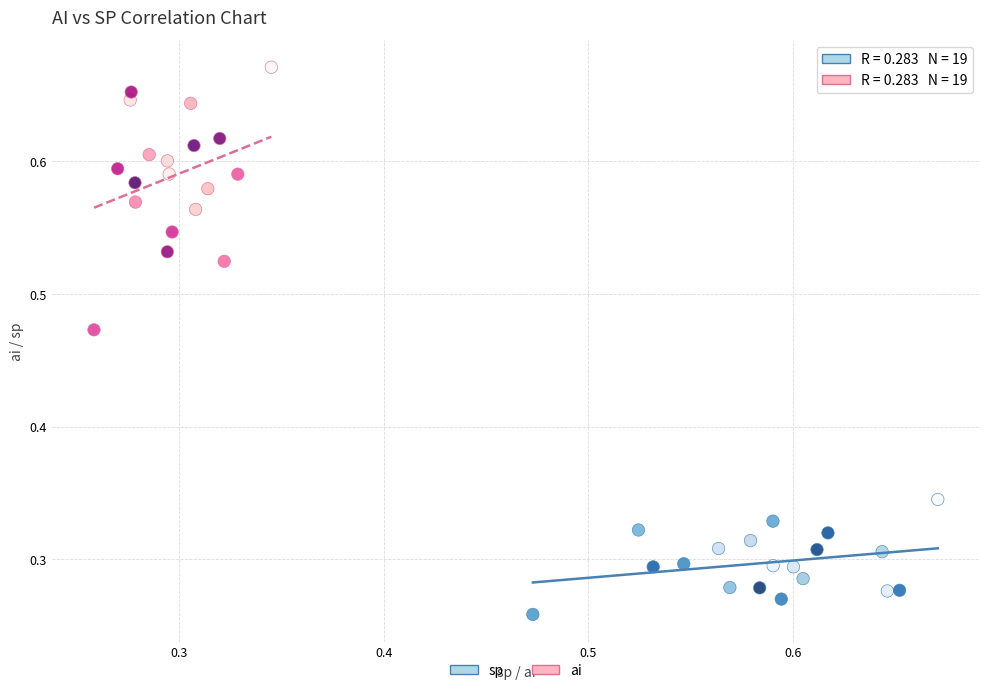

What are all the series names shown in the legend?

sp, ai